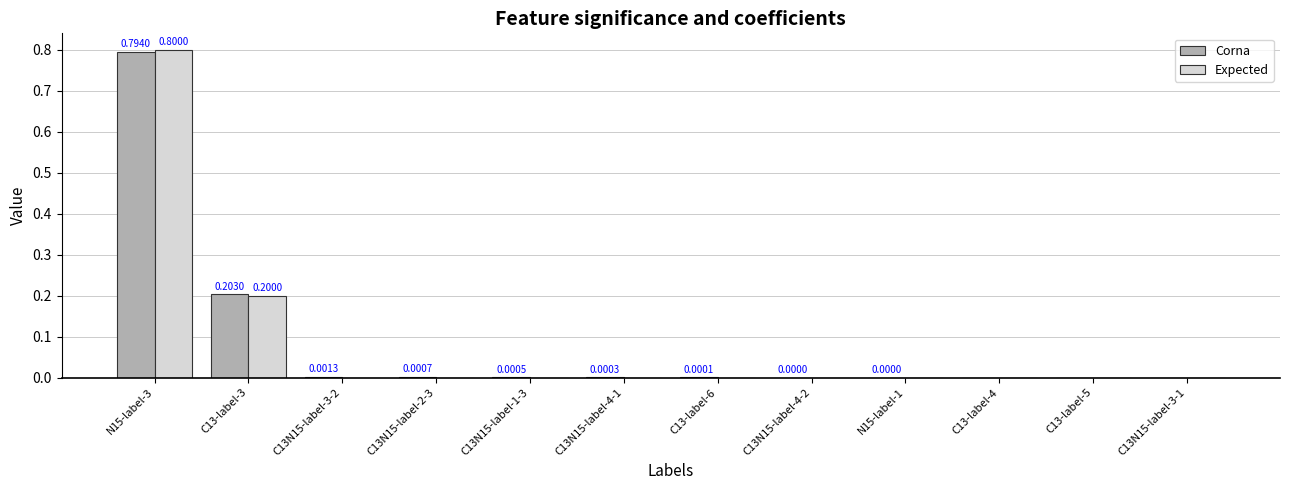

Are the bars grouped side by side (vs. stacked)?

Yes